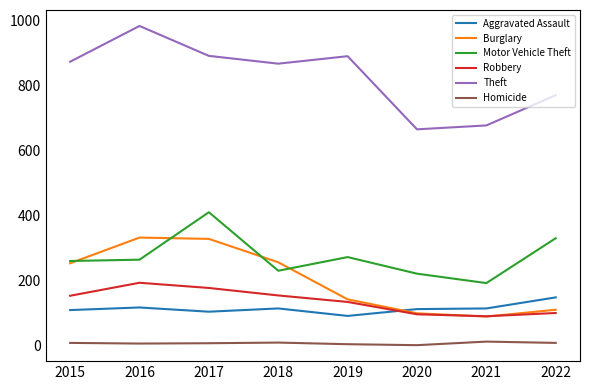

What is the lowest value of the Motor Vehicle Theft series?

193